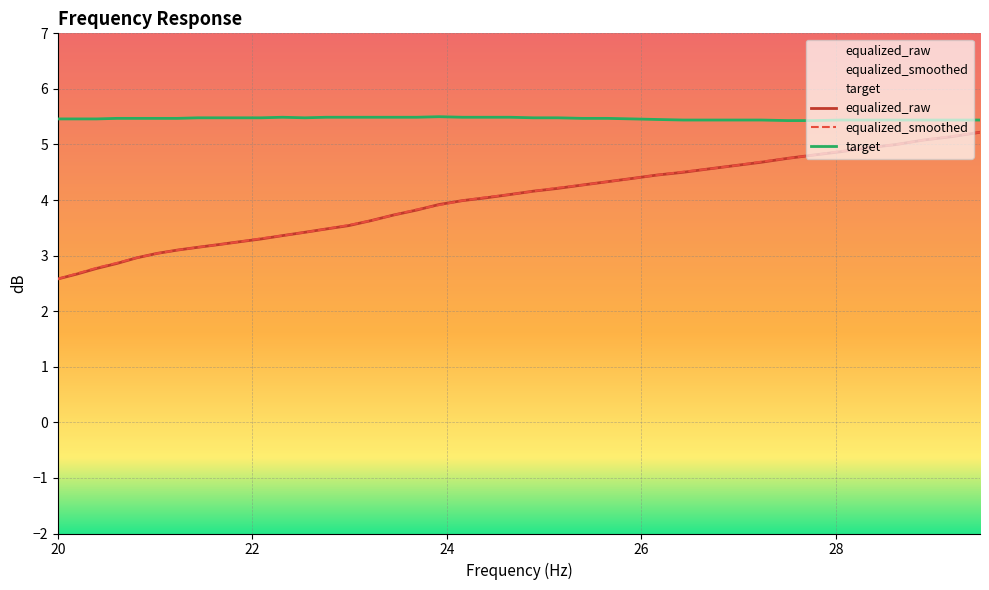

At which category does the chart reach its peak across all series?

23.92